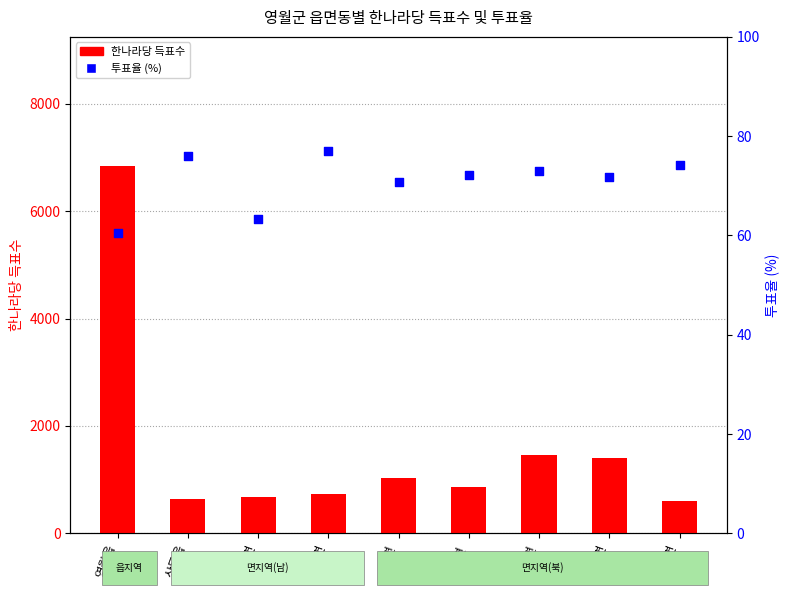

What is the total value across all series at 수주면?

671.1